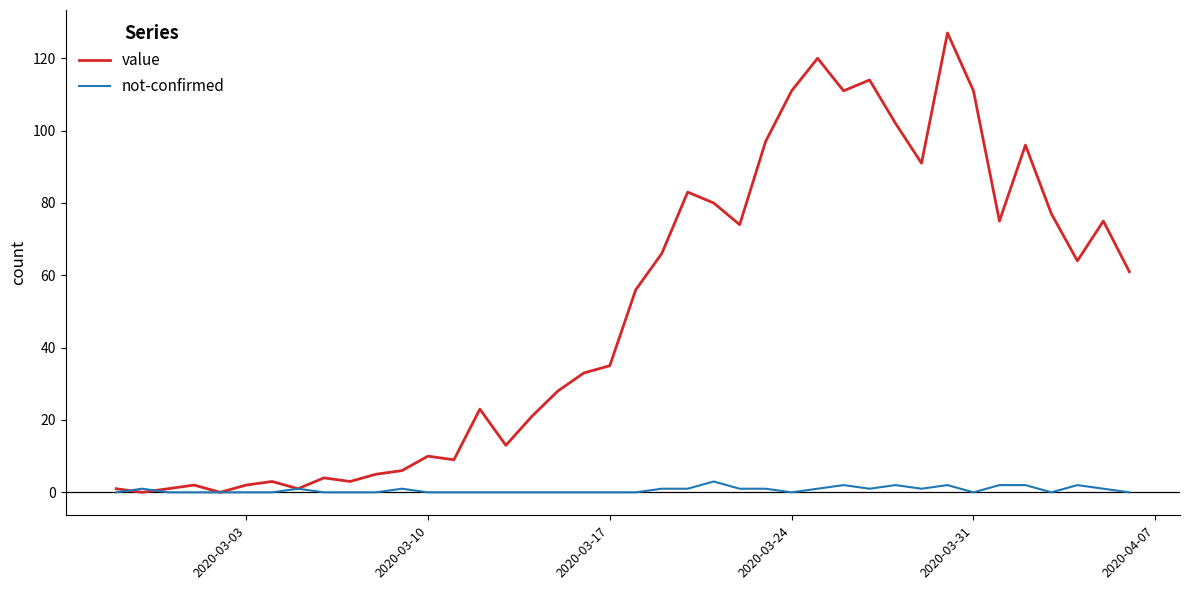

Rank the series by their average value, from lowest to highest.

not-confirmed, value